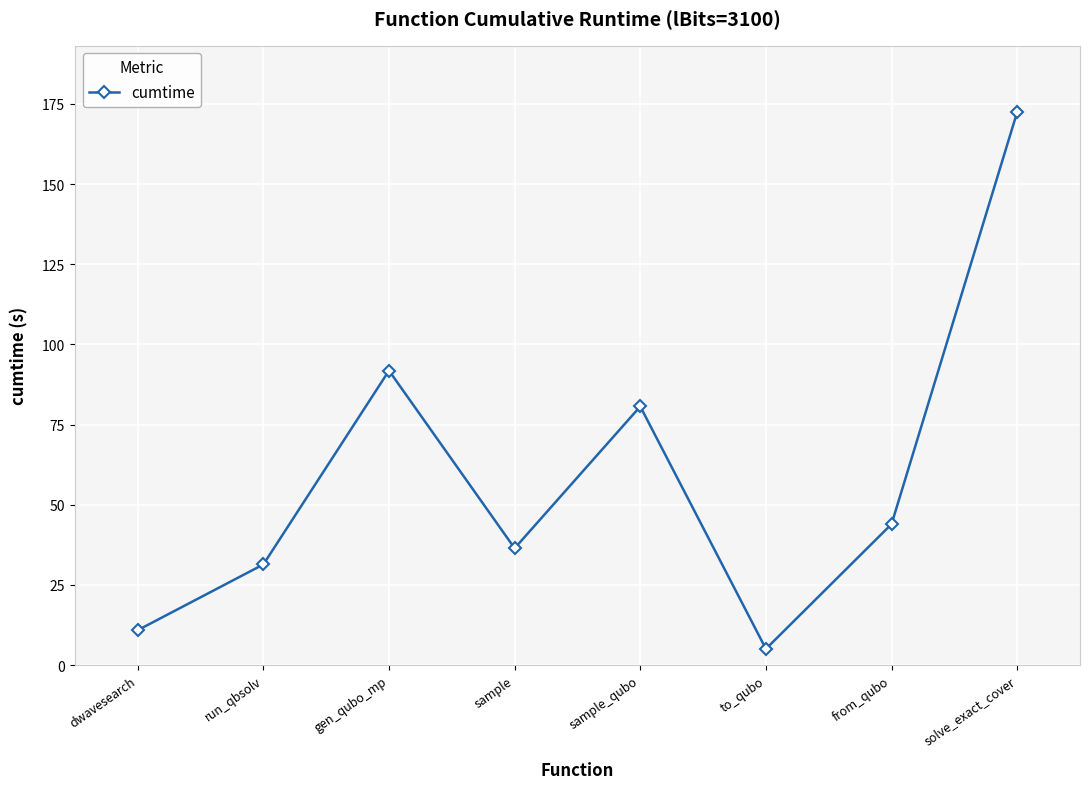

Reading right to left, extract all data points from this chart.

172.5	43.9	5.0	80.6	36.4	91.8	31.4	10.9